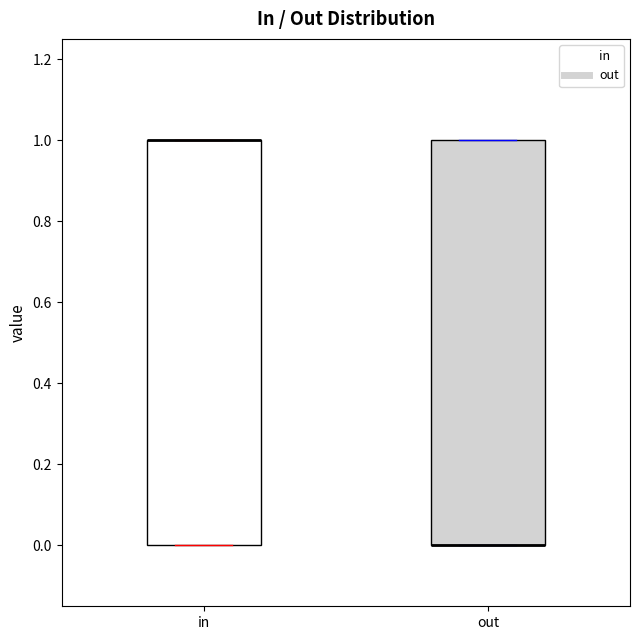

Reading left to right, transcribe this box plot: for each box, give where its median line is, the range the box spans, and where its two whiskers end, as read against the y-axis. The values are not printed on the chart, so give them approximately, as read against the axis.

in: median 1 (drawn on the box's upper edge), box 0 to 1, whiskers 0 to 1
out: median 0 (drawn on the box's lower edge), box 0 to 1, whiskers 0 to 1